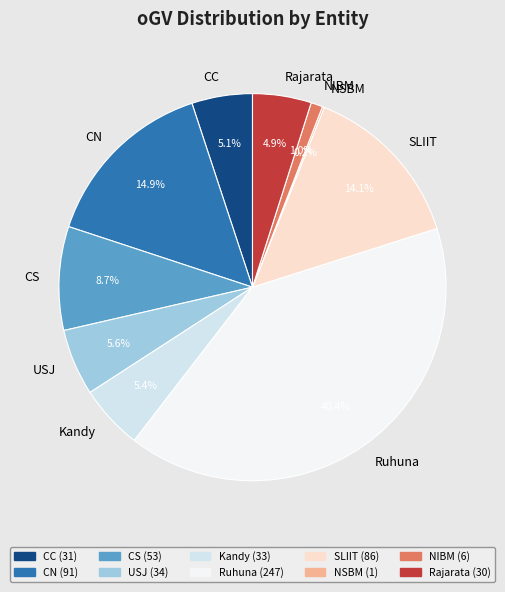

To the nearest percent, what is the difference between the USJ and NIBM slice percentages?

5%